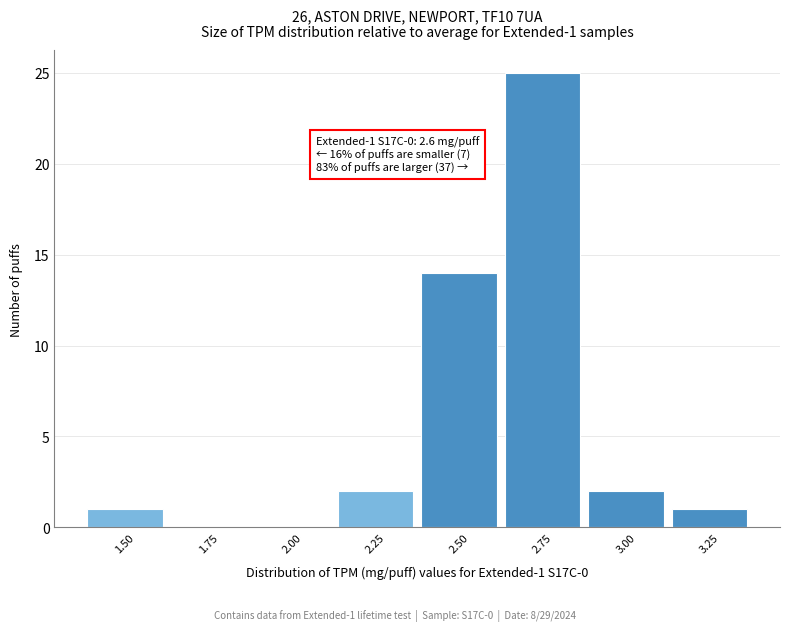

Reading left to right, extract all data points from this chart.

1.50=1	1.75=0	2.00=0	2.25=2	2.50=14	2.75=25	3.00=2	3.25=1